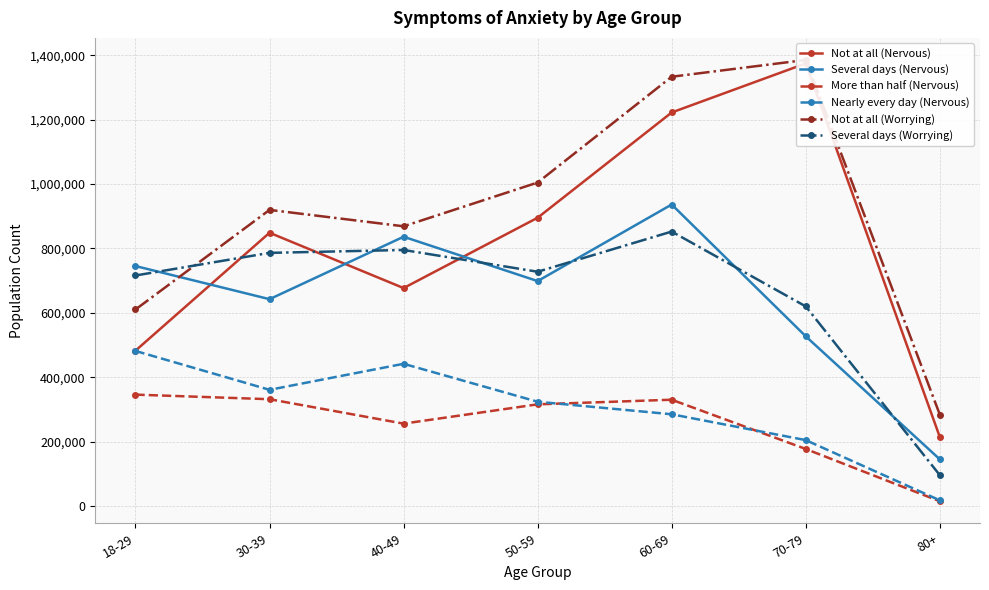

Reading left to right, transcribe all the data shown in this chart.

Not at all (Nervous): 18-29=482694	30-39=848808	40-49=677030	50-59=895430	60-69=1222275	70-79=1374574	80+=214730
Several days (Nervous): 18-29=745436	30-39=642536	40-49=836419	50-59=698718	60-69=936484	70-79=527323	80+=145303
More than half (Nervous): 18-29=346154	30-39=331906	40-49=256084	50-59=316029	60-69=330323	70-79=177395	80+=14993
Nearly every day (Nervous): 18-29=481768	30-39=361090	40-49=441889	50-59=324105	60-69=285148	70-79=204912	80+=17966
Not at all (Worrying): 18-29=610506	30-39=919793	40-49=868848	50-59=1004713	60-69=1333285	70-79=1385378	80+=284327
Several days (Worrying): 18-29=716082	30-39=786333	40-49=795322	50-59=727732	60-69=852477	70-79=620122	80+=96239